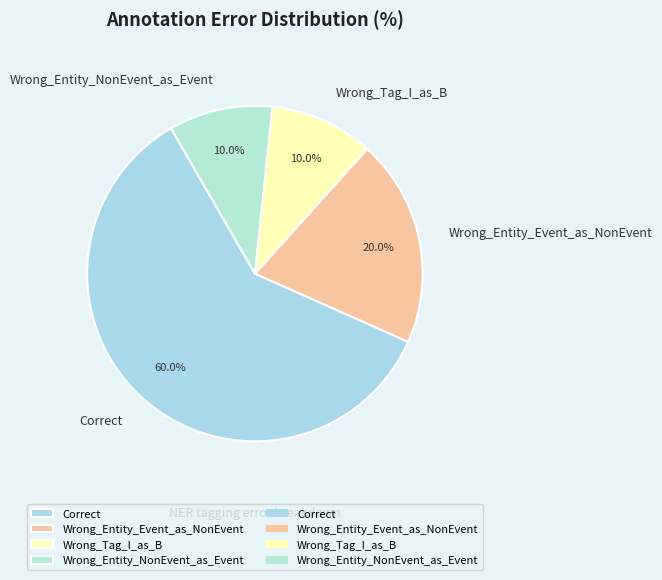

To the nearest percent, what is the difference between the Wrong_Entity_NonEvent_as_Event and Wrong_Entity_Event_as_NonEvent slice percentages?

10%